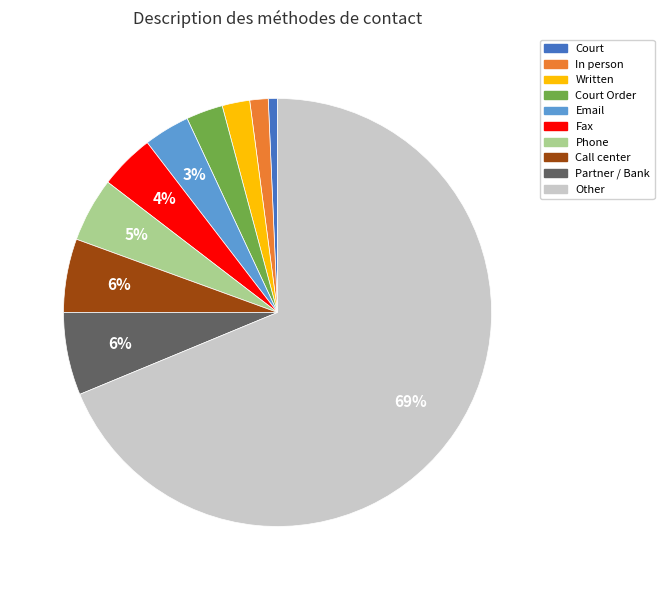

Is there a majority slice in this chart?

Yes